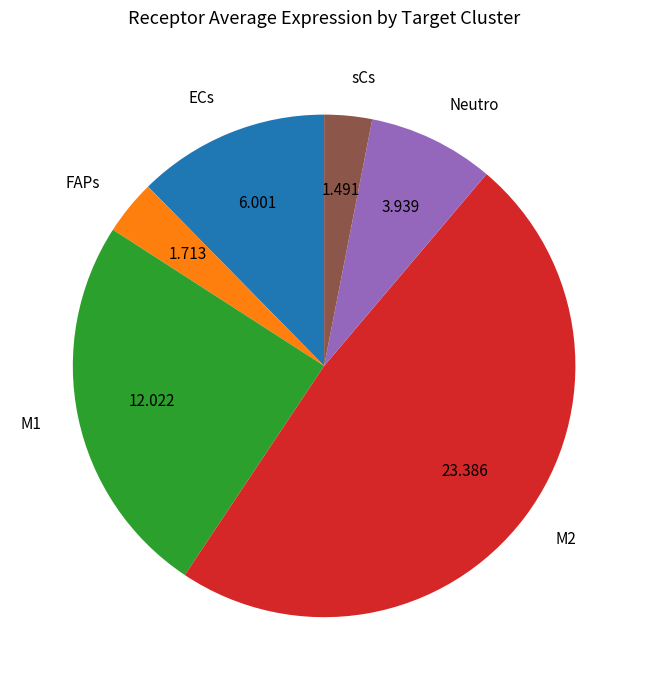

Do ECs and M2 together represent more than half of the pie?

Yes